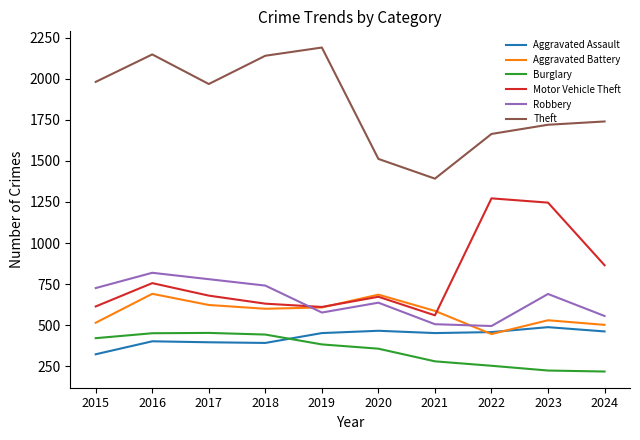

At which label is Aggravated Battery closest to 568?

2021